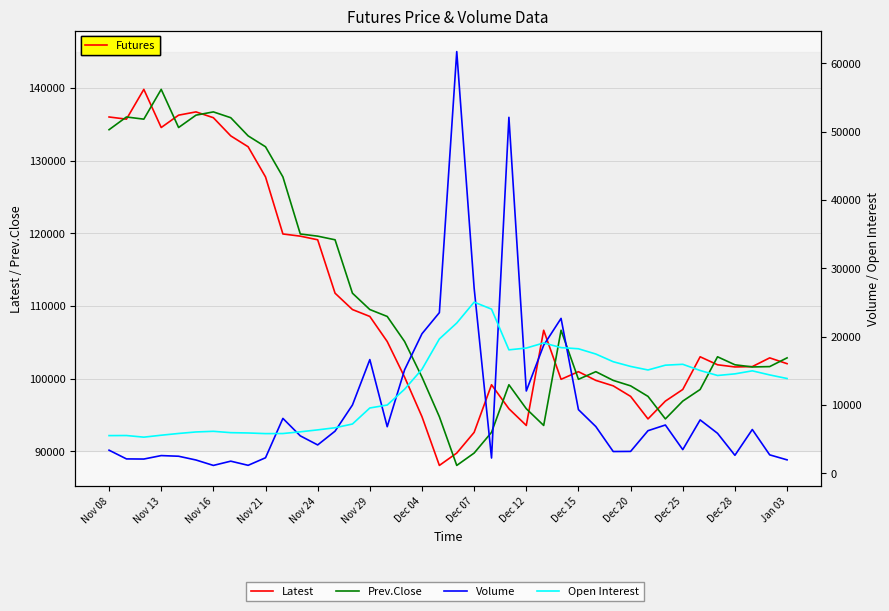

Which series has the largest total across all categories?

Prev.Close